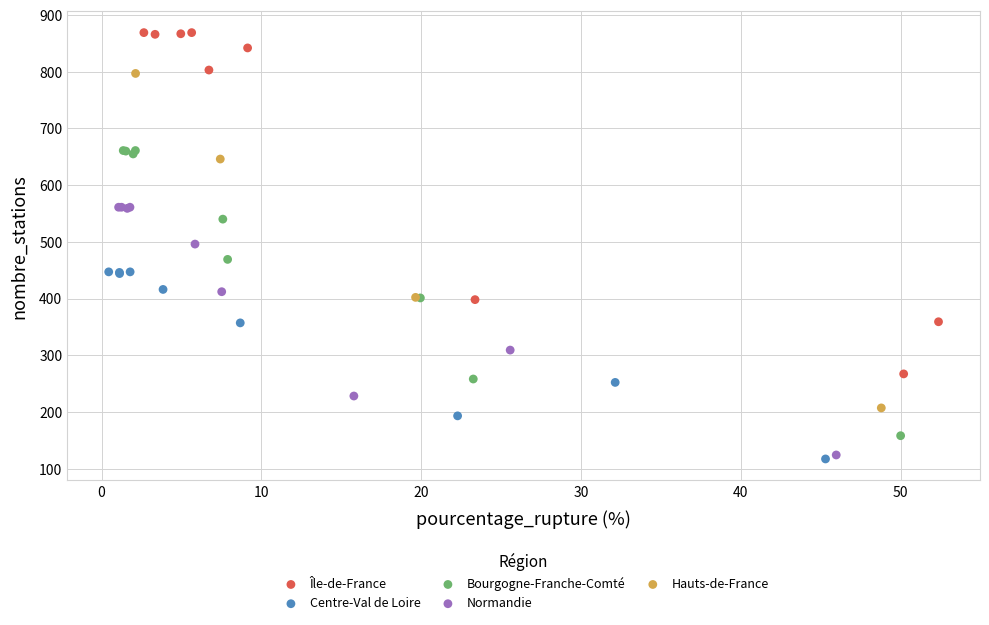

Which series reaches the maximum Y coordinate?

Île-de-France